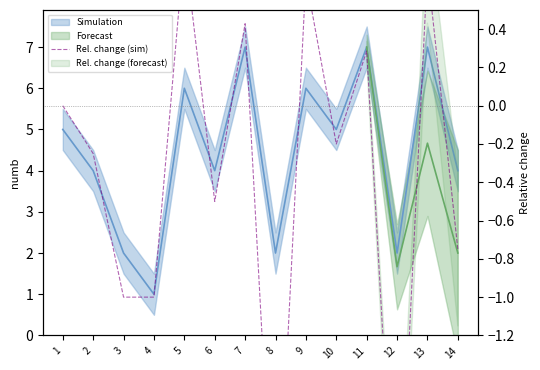

At which label does the data first exceed 0?

5